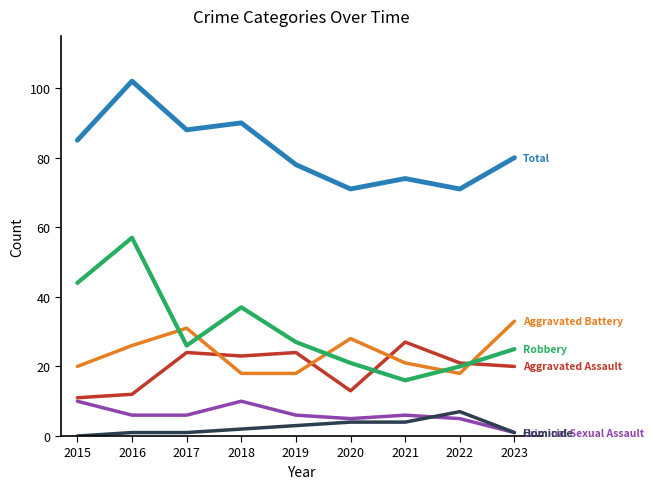

What is the greatest value displayed?

102